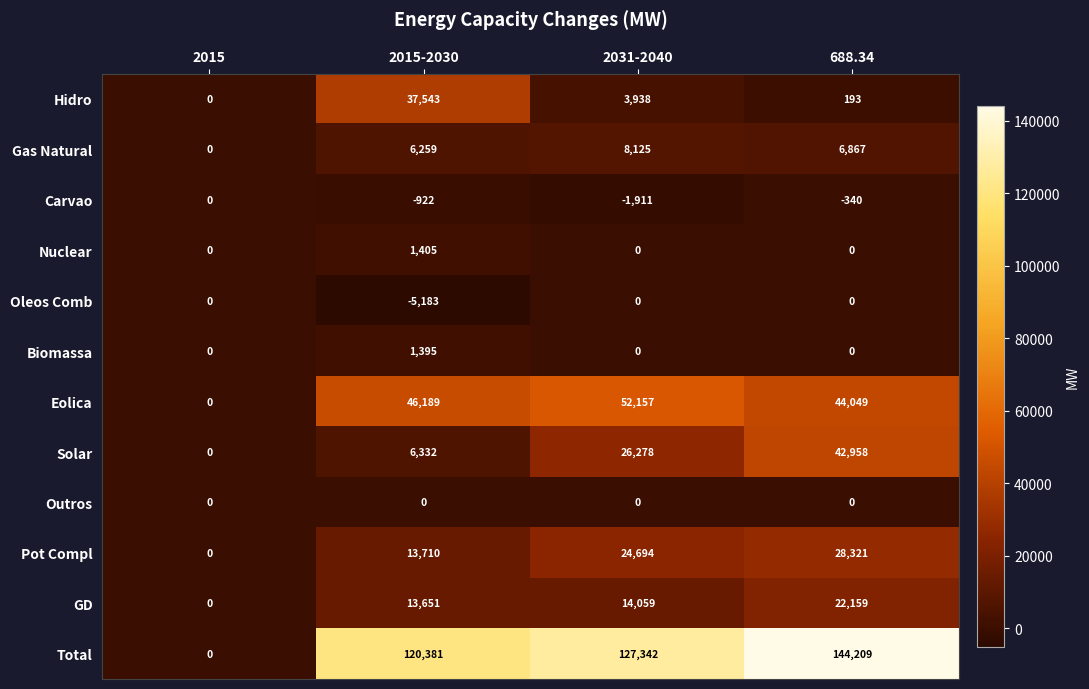

How many data points in GD are less than 14059?

2